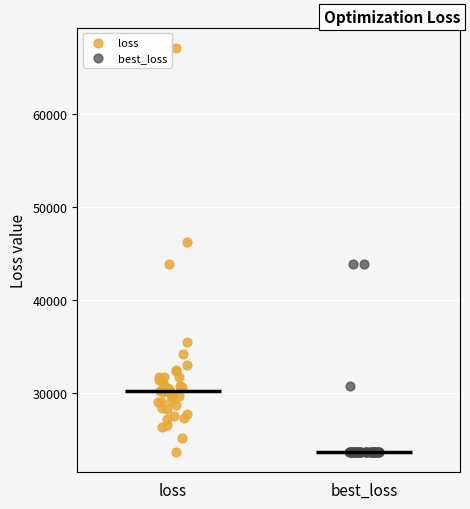

Which series has the widest spread of Y values?

loss